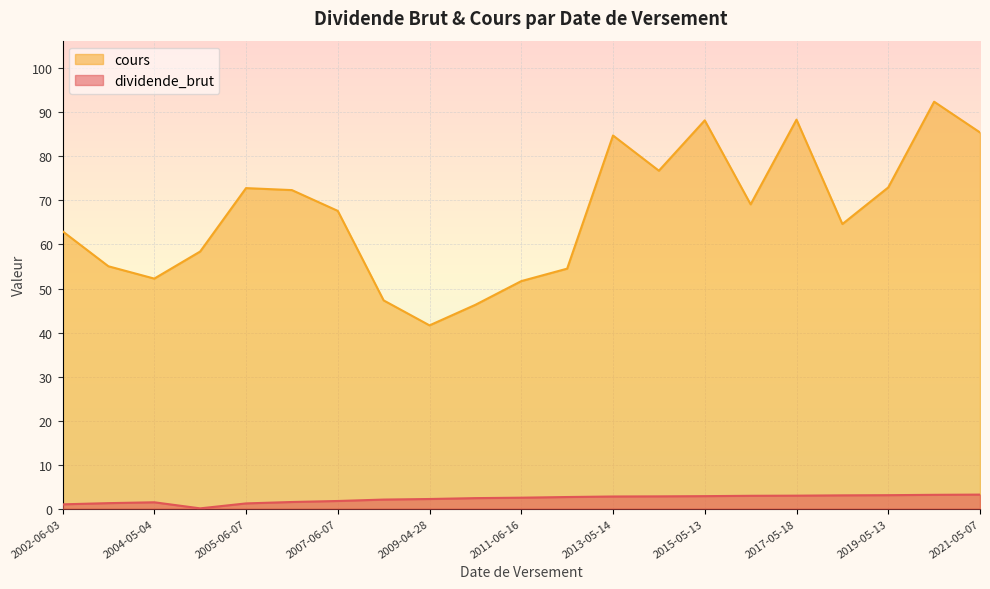

Rank the series at 2009-04-28 from lowest to highest value.

dividende_brut, cours